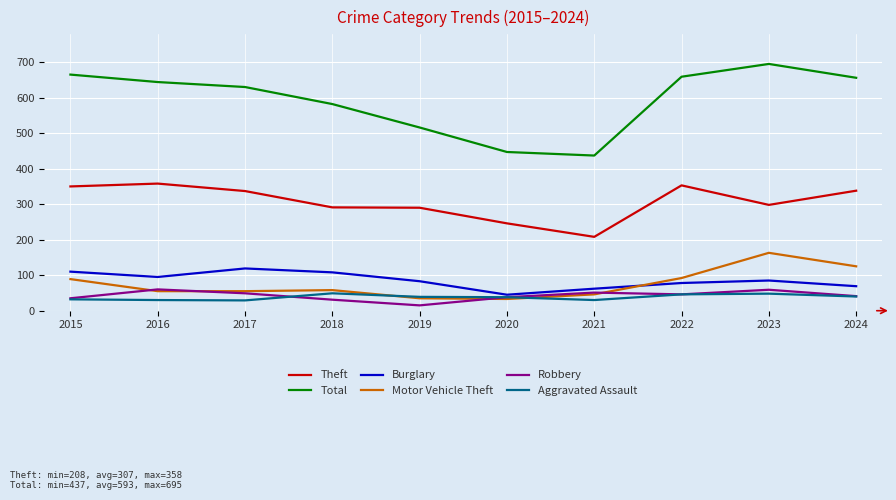

Which series has the largest range (max minus min)?

Total